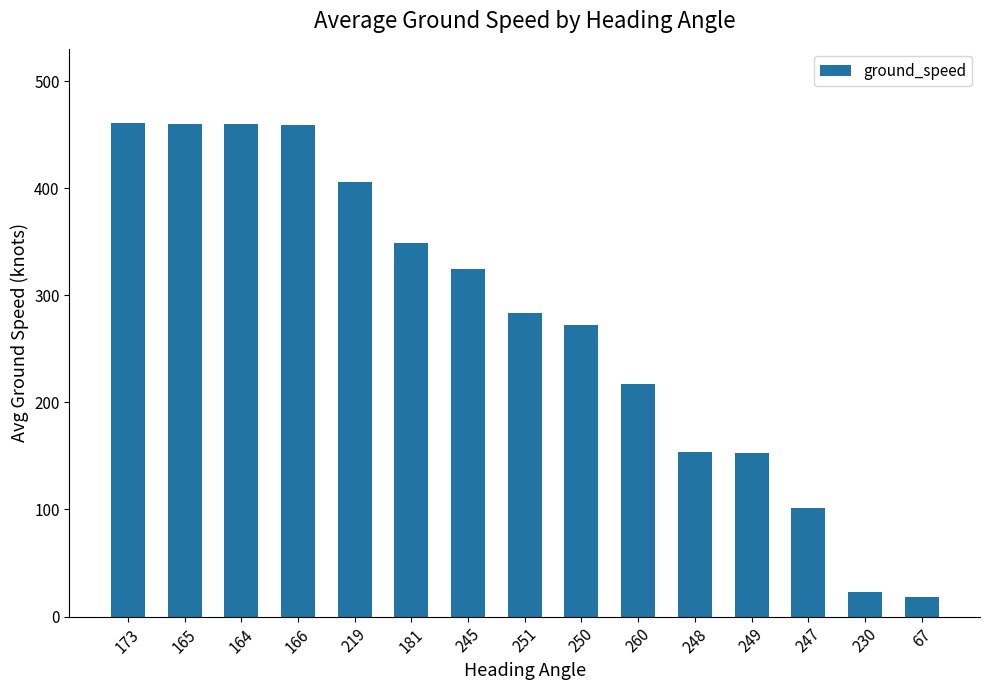

What position from the right is 260?

6